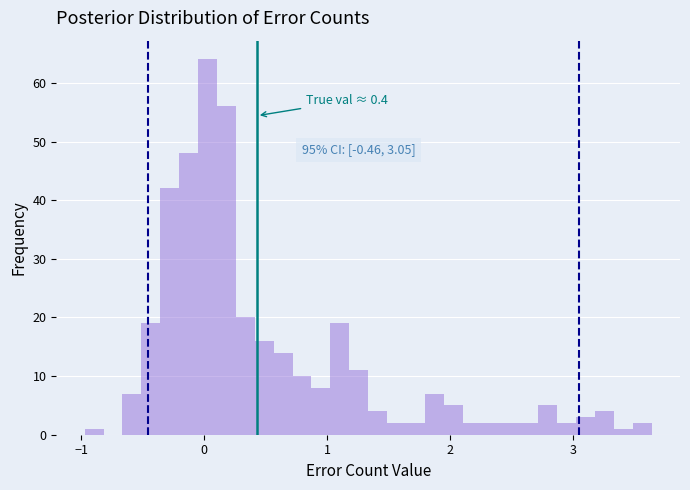

Read against the x-axis, roughly where is the centre of the tallest bar?

0.0